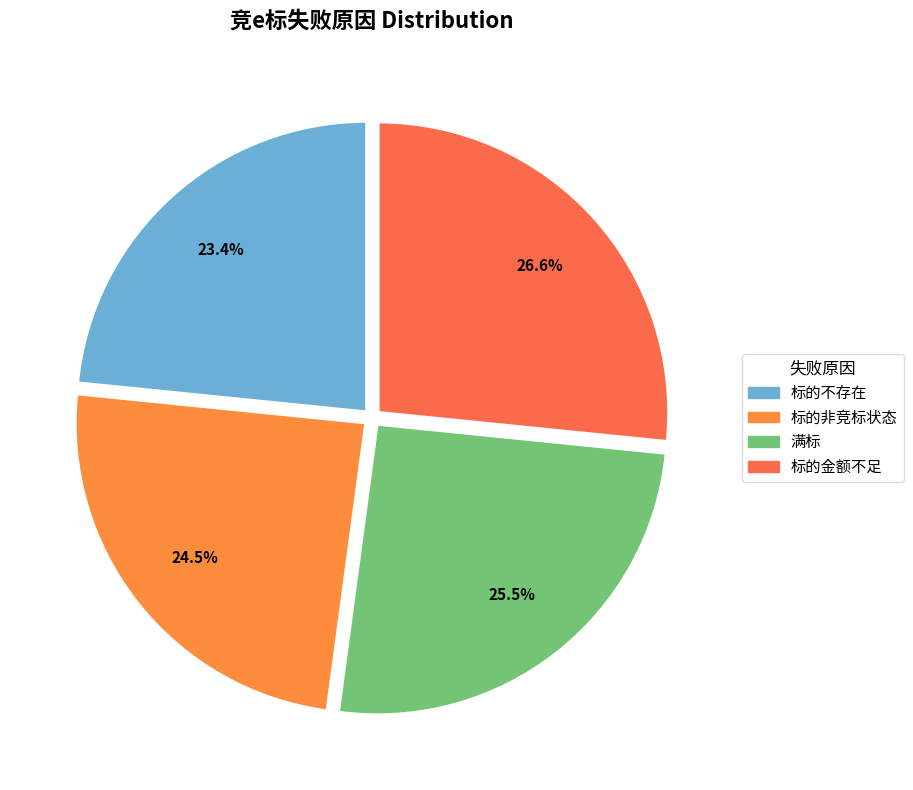

To the nearest percent, what is the average slice percentage?

25%